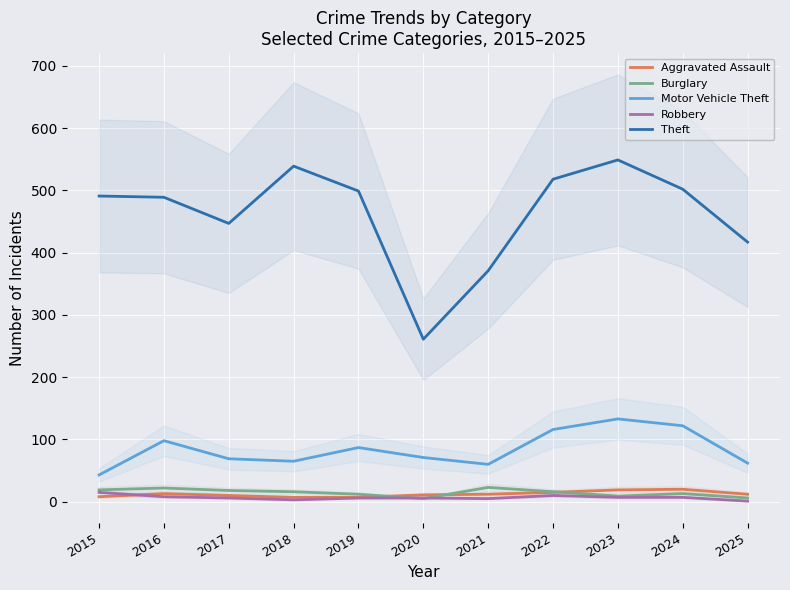

Is it true that Robbery equals 3 at 2022?

False